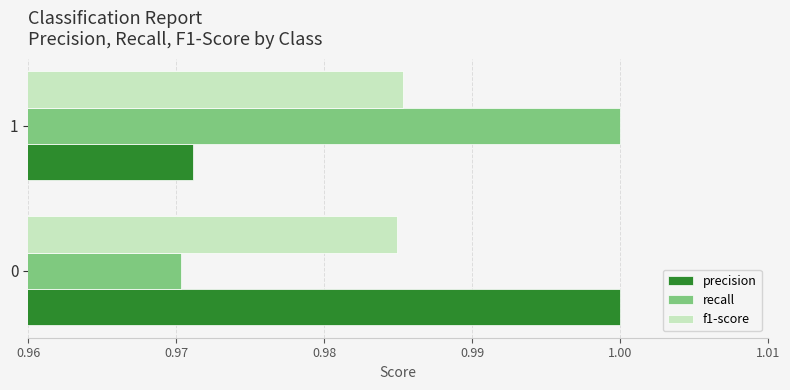

True or false: recall has a value of 0.6 at 0.

False